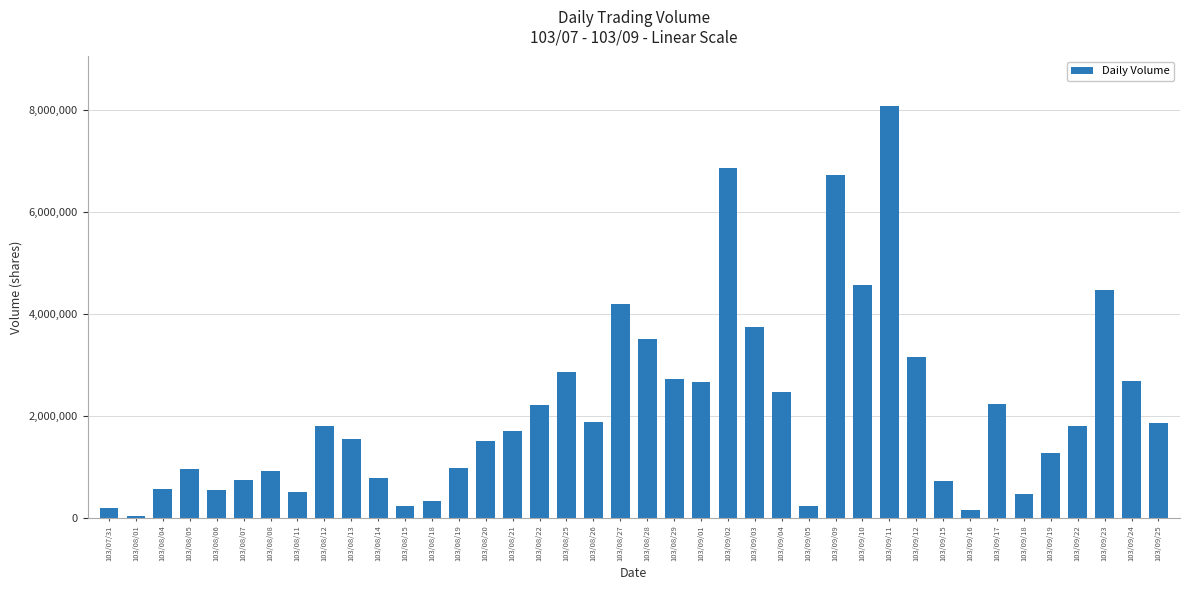

What is the label of the 10th bar from the left?

103/08/13